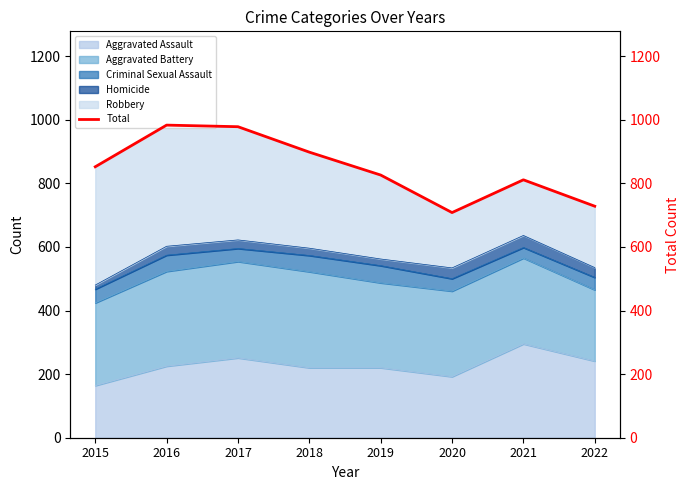

What is the approximate value at 2018, to the nearest 5?

900